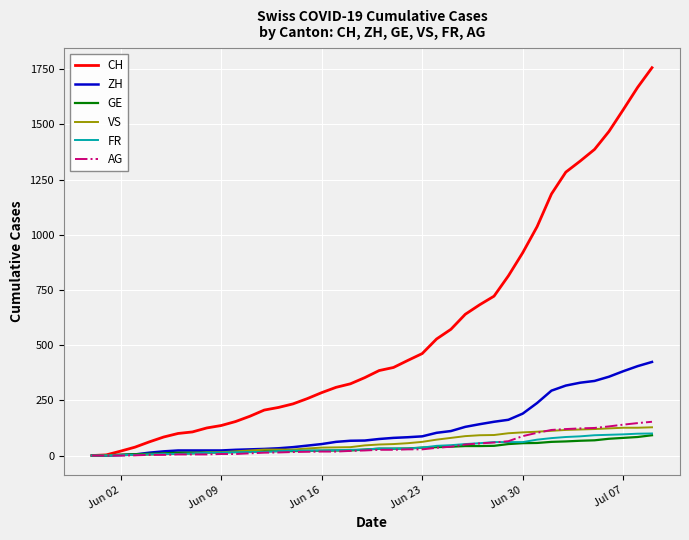

Which series has the largest total across all categories?

CH